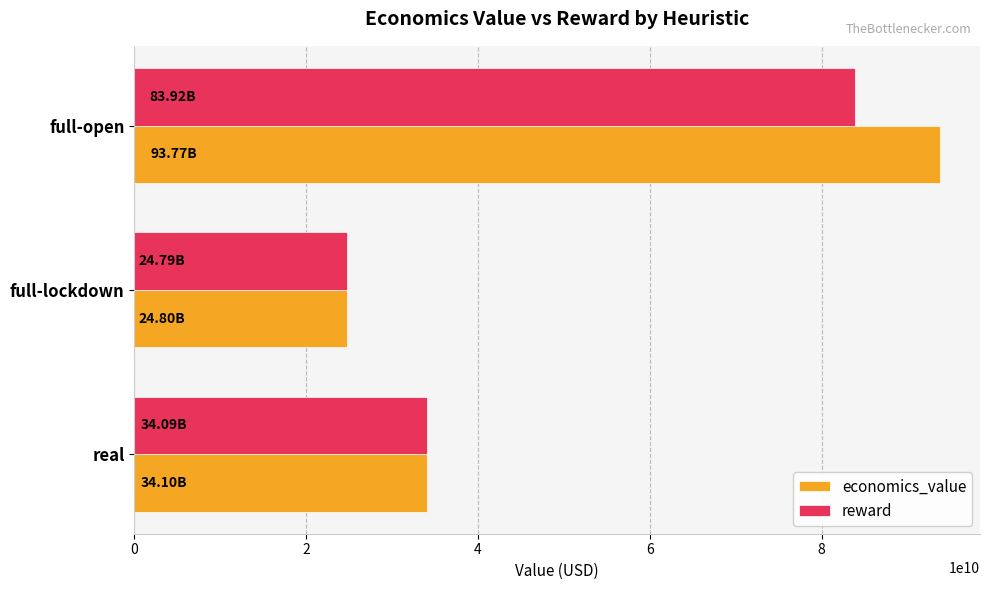

At which label does economics_value reach its peak?

full-open